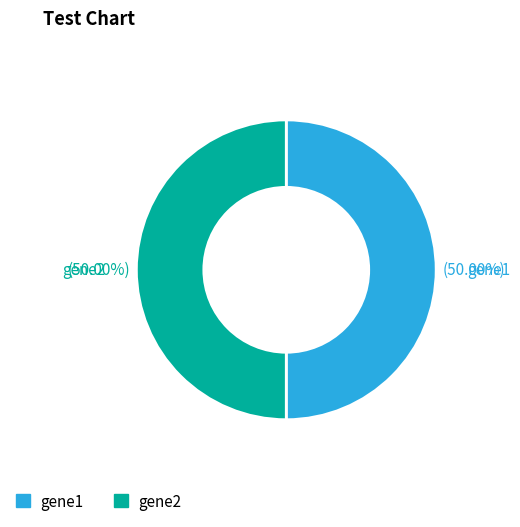

Is there a majority slice in this chart?

No